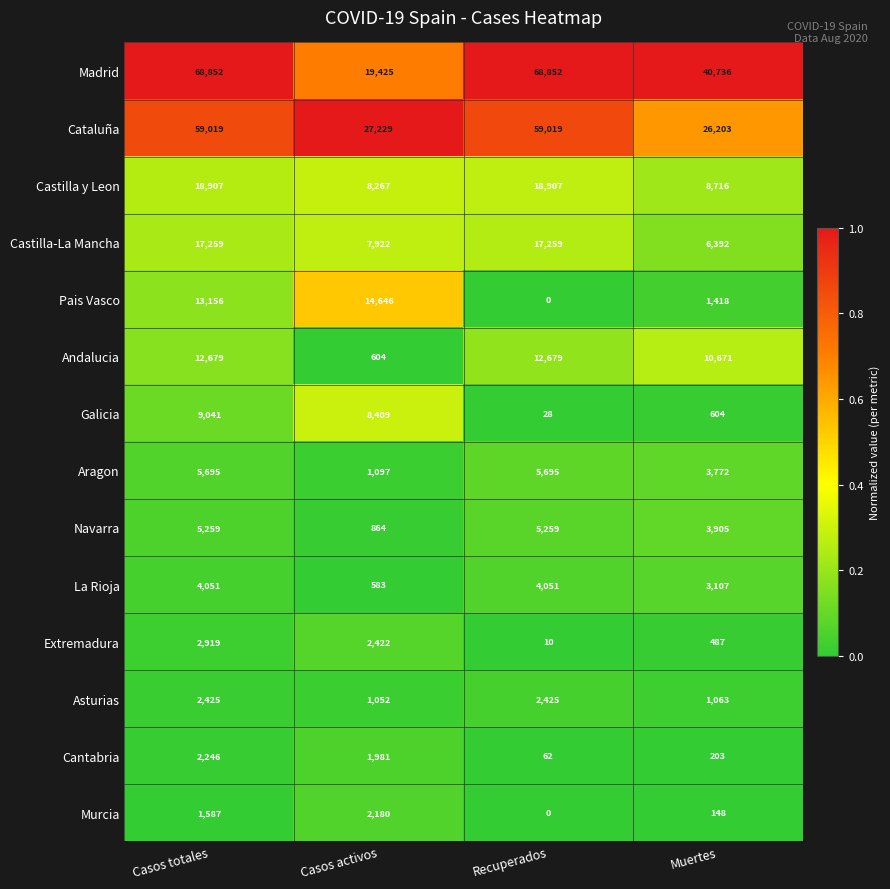

What is the total value across all series at Muertes?

107425